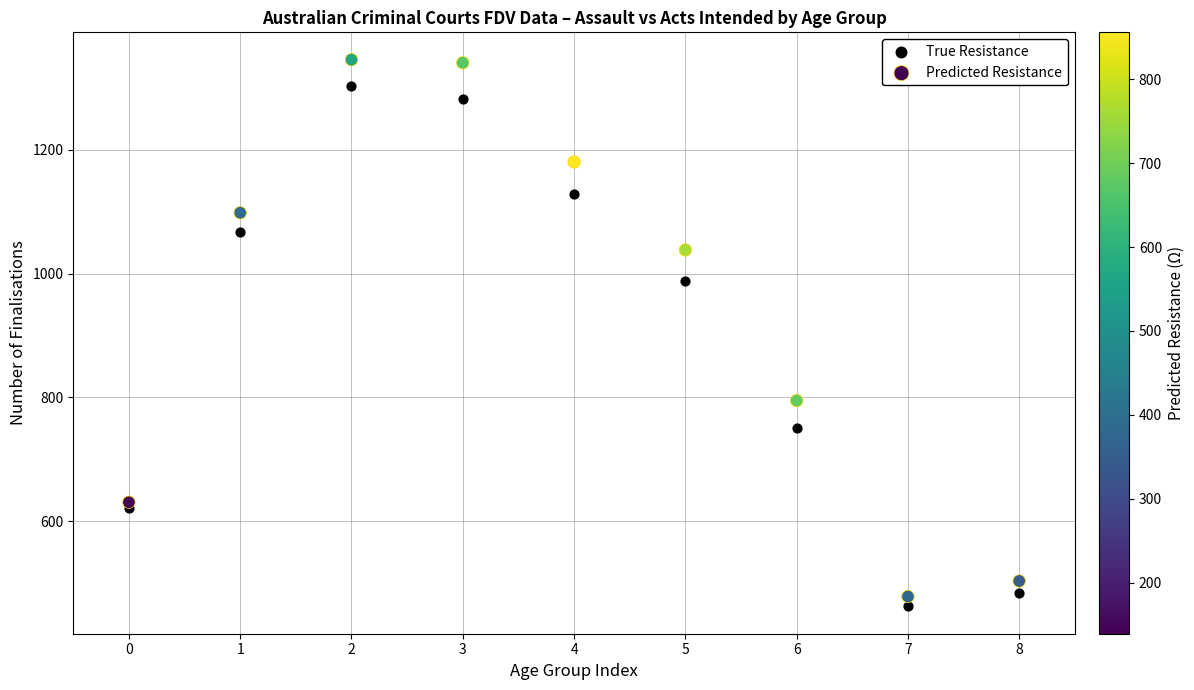

What are all the series names shown in the legend?

True Resistance, Predicted Resistance